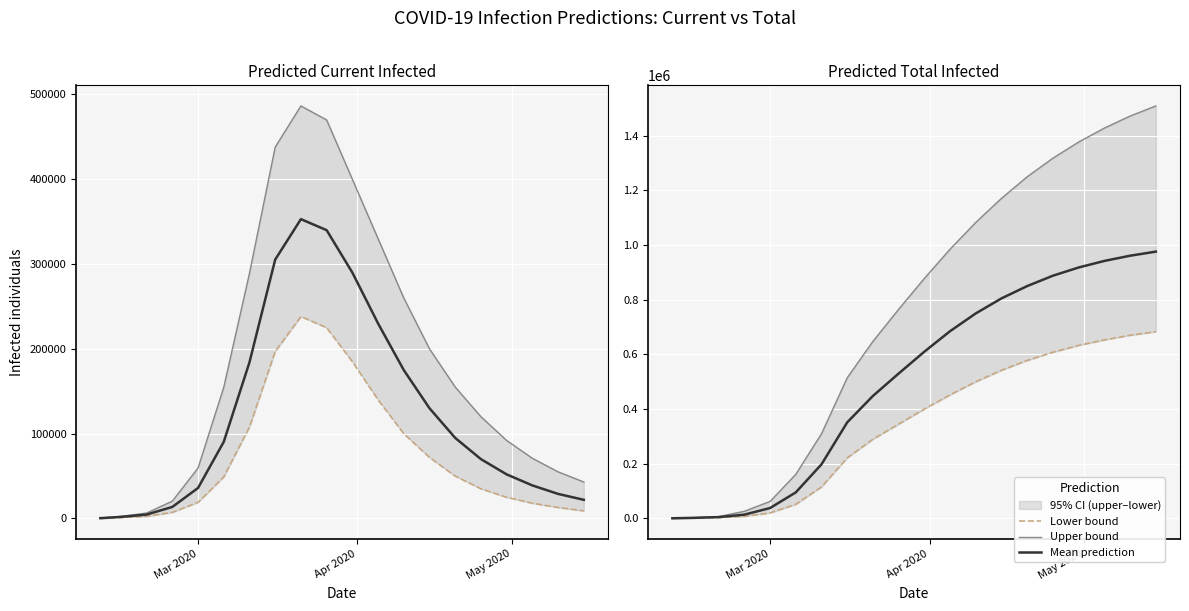

At which label does Lower bound reach its minimum?

Mar 2020